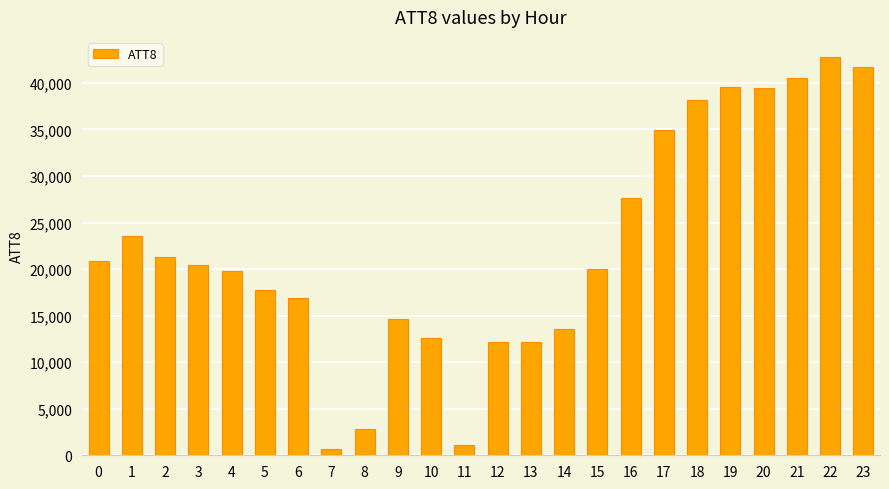

What is the difference between the maximum and minimum values?

42100